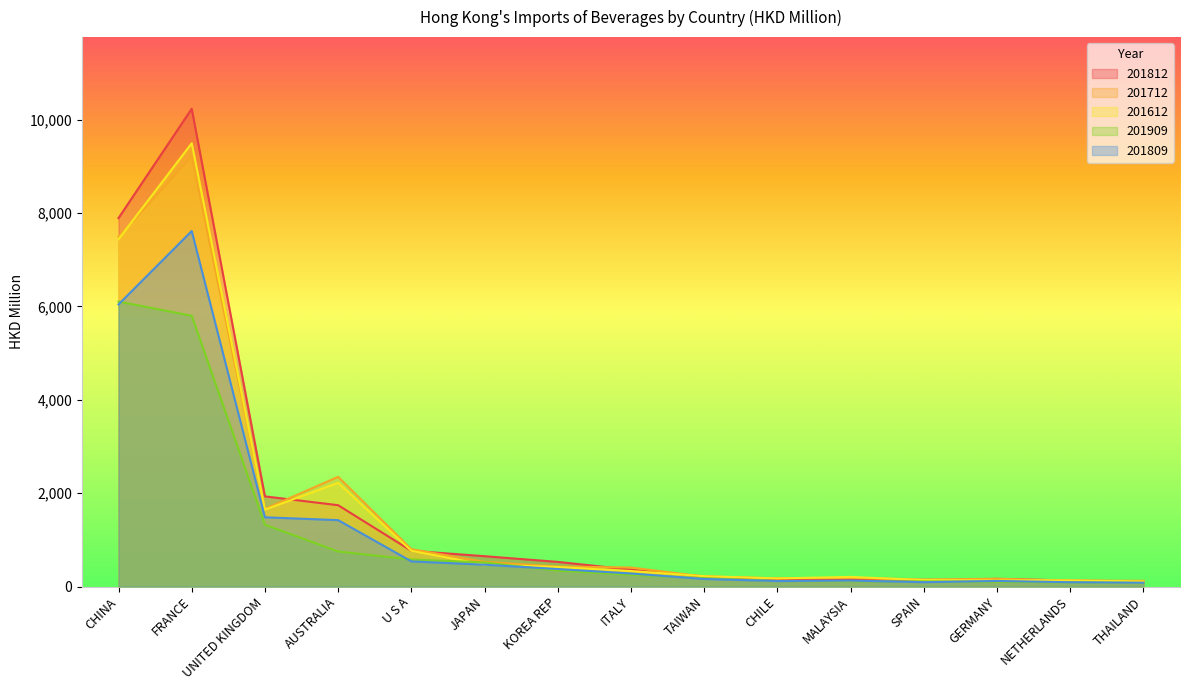

List the series in order of their peak value, highest first.

201812, 201612, 201712, 201809, 201909